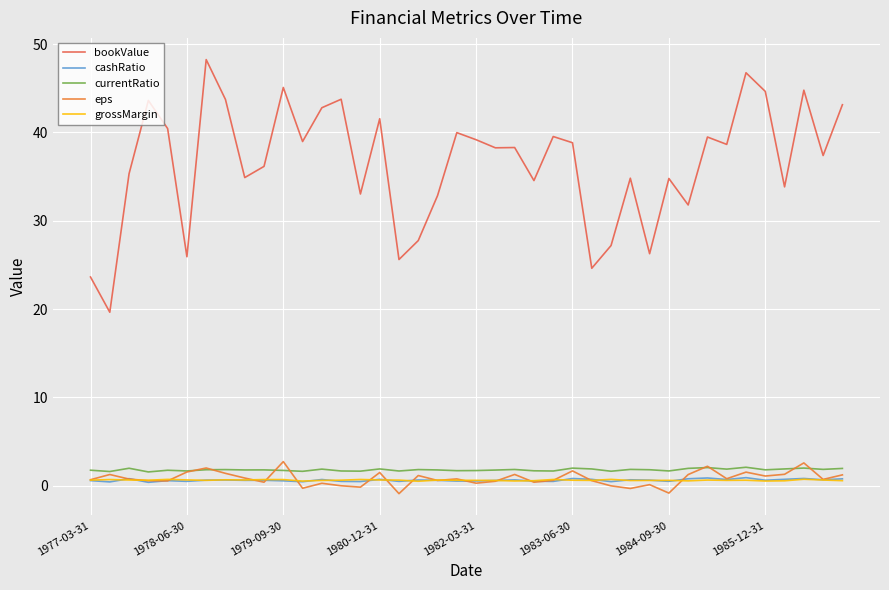

How many times do grossMargin and cashRatio cross each other?

17